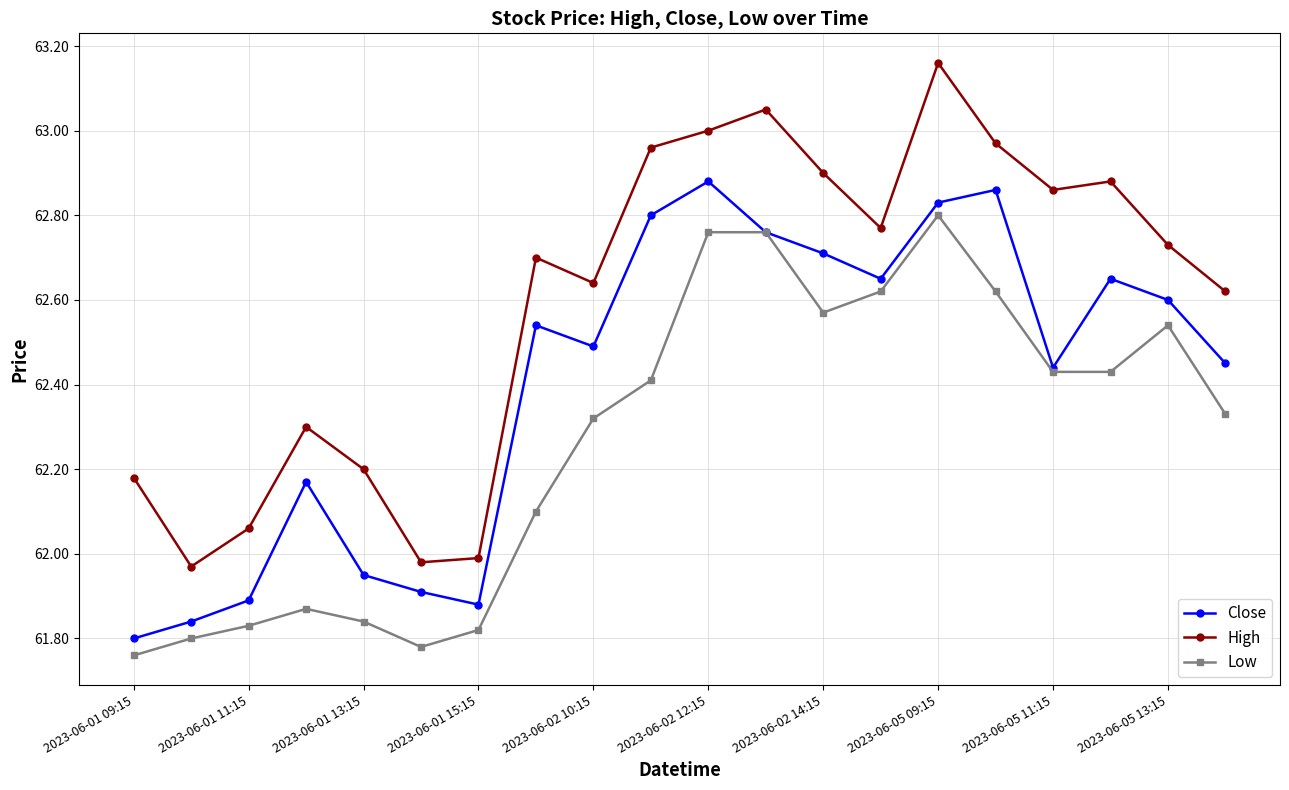

What are all the series names shown in the legend?

Close, High, Low